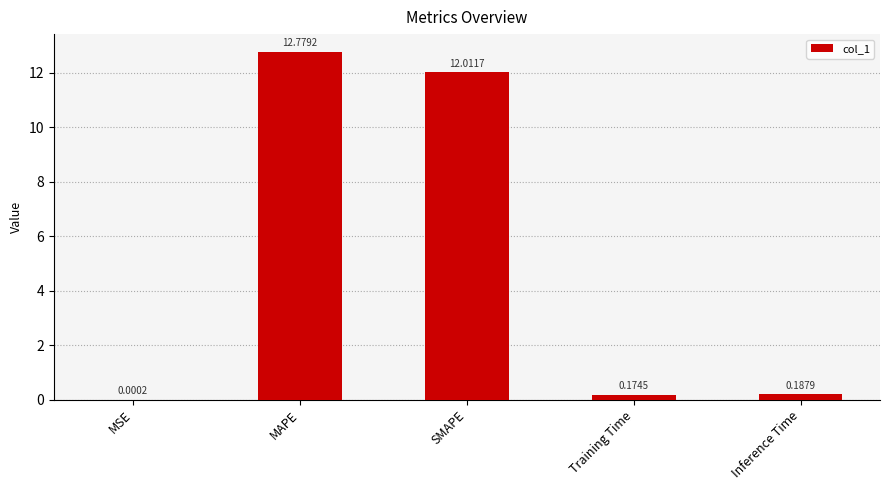

Which has a higher value, Training Time or MSE?

Training Time